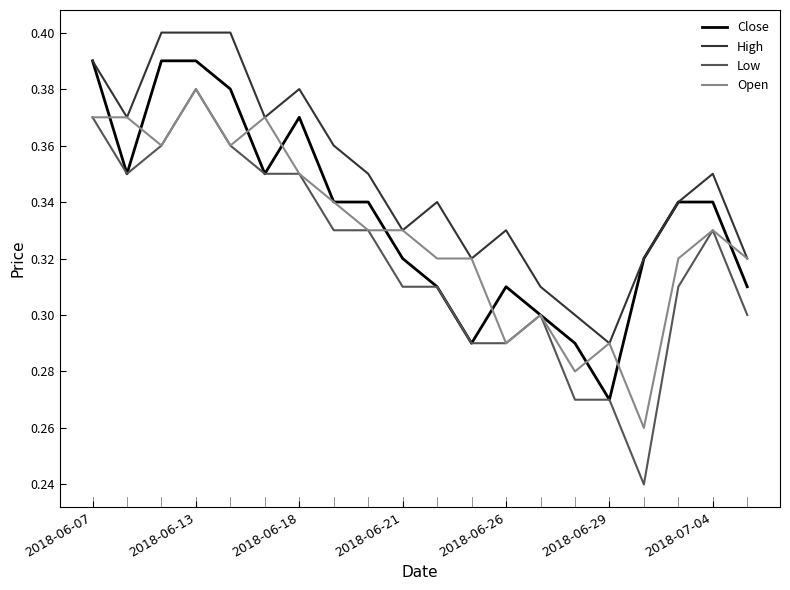

True or false: High and Low intersect in this chart.

False